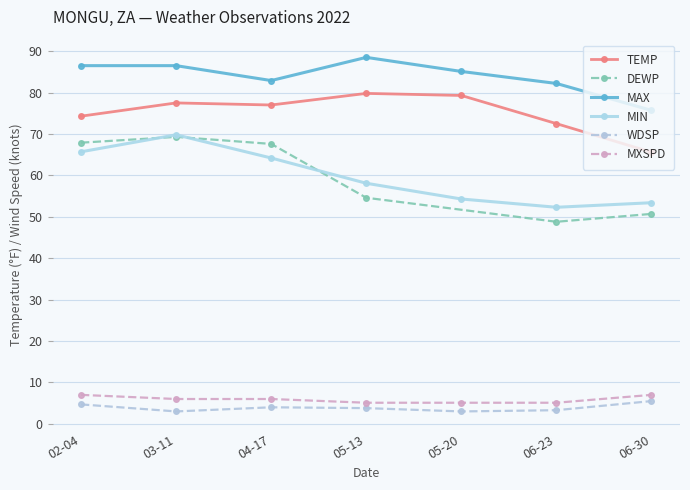

Where is the first local minimum for MIN?

06-23